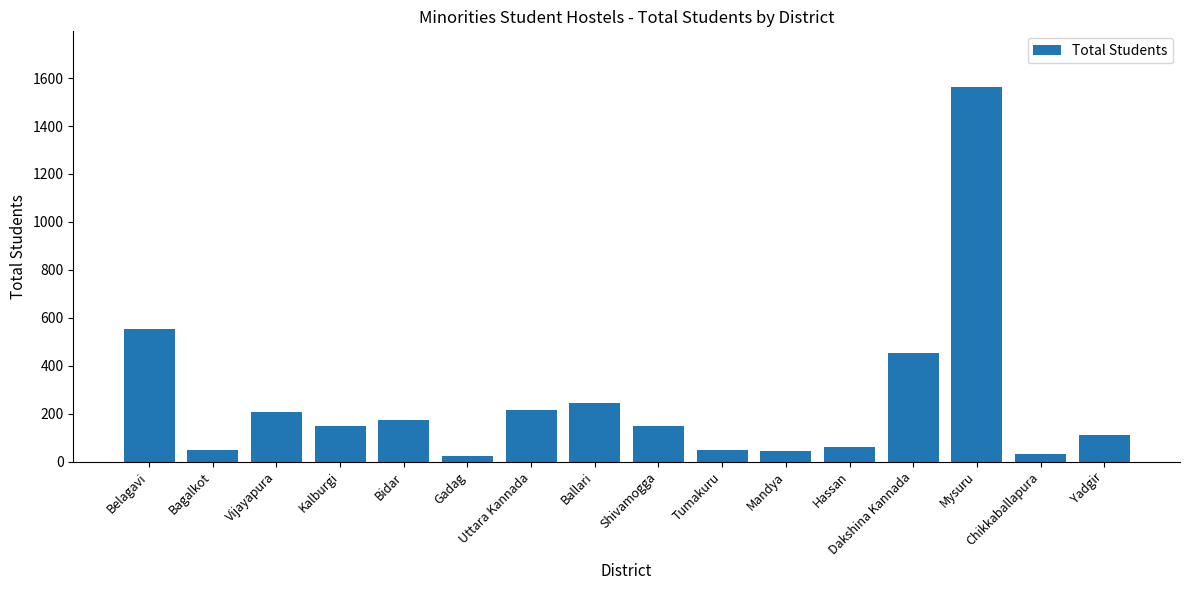

What is the average value?

255